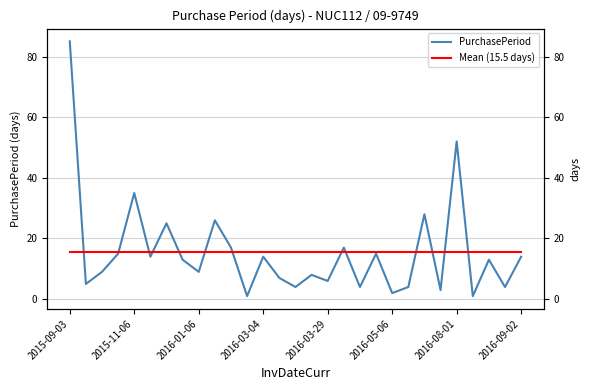

What is the average value of the Mean (15.5 days) series?

15.5